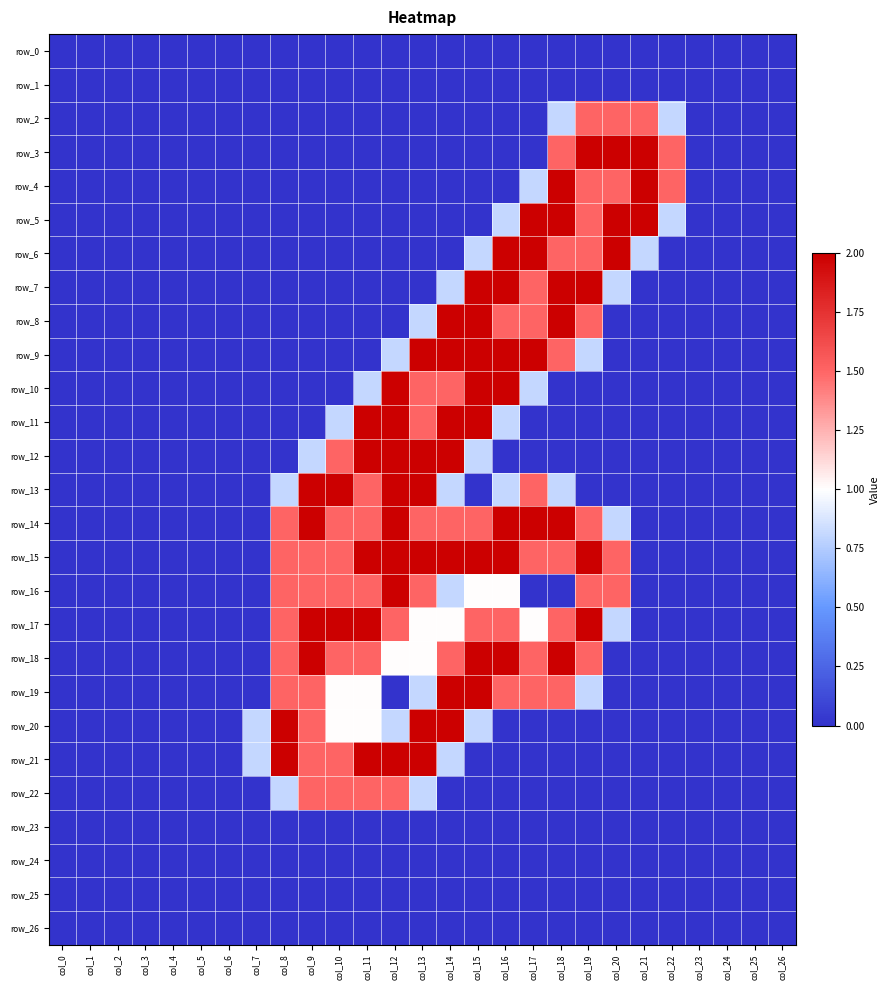

Which label corresponds to the largest value in the chart?

col_19